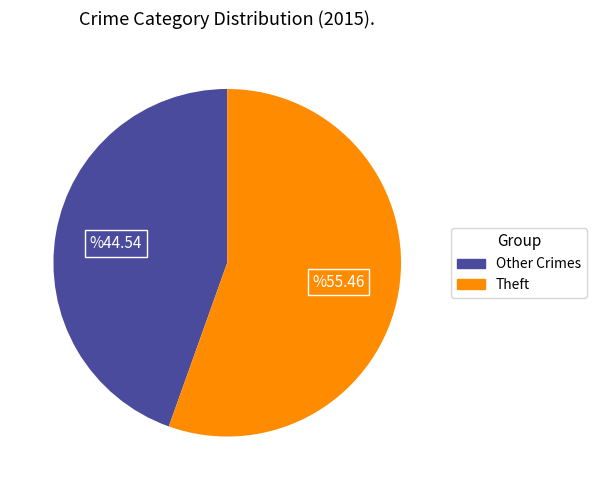

Does Other Crimes account for over 50% of the chart?

No